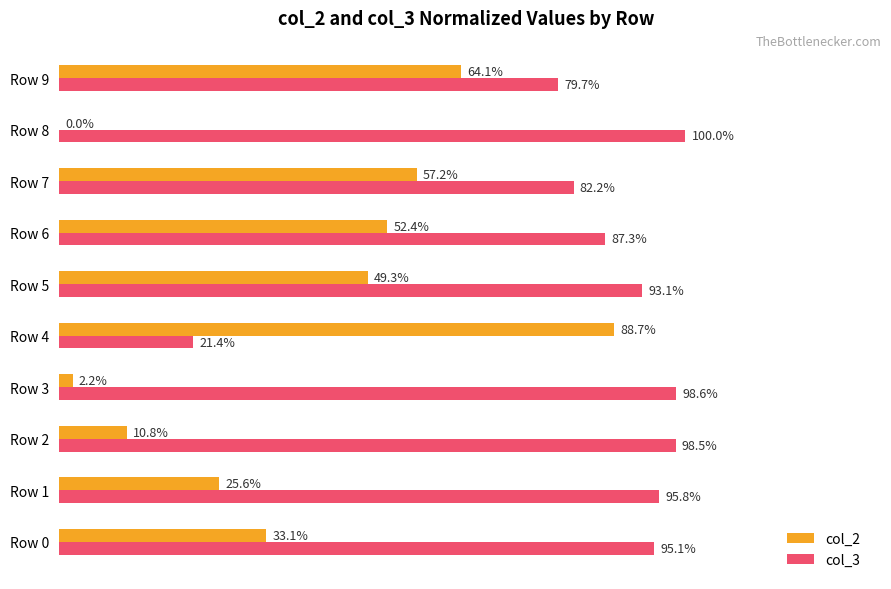

At which label is col_2 closest to 44?

Row 5